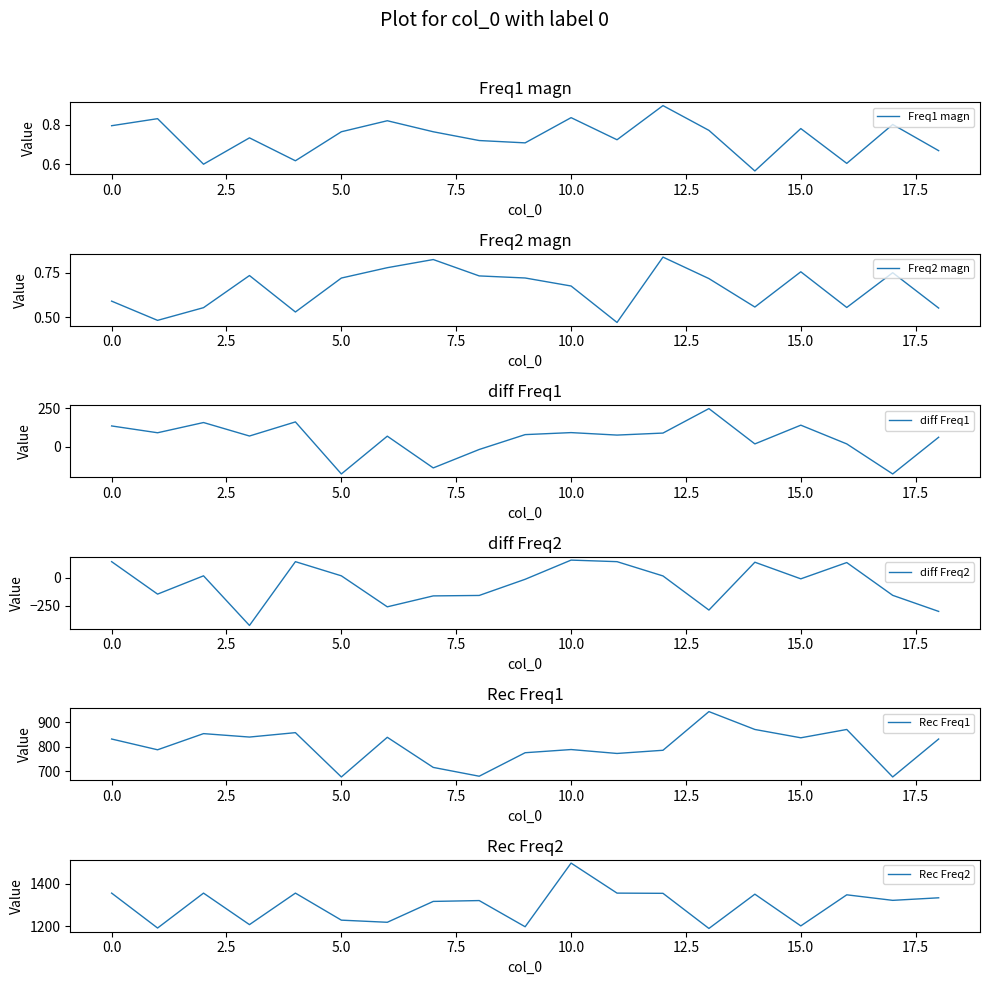

What is the highest value of the Freq1 magn series?

0.9